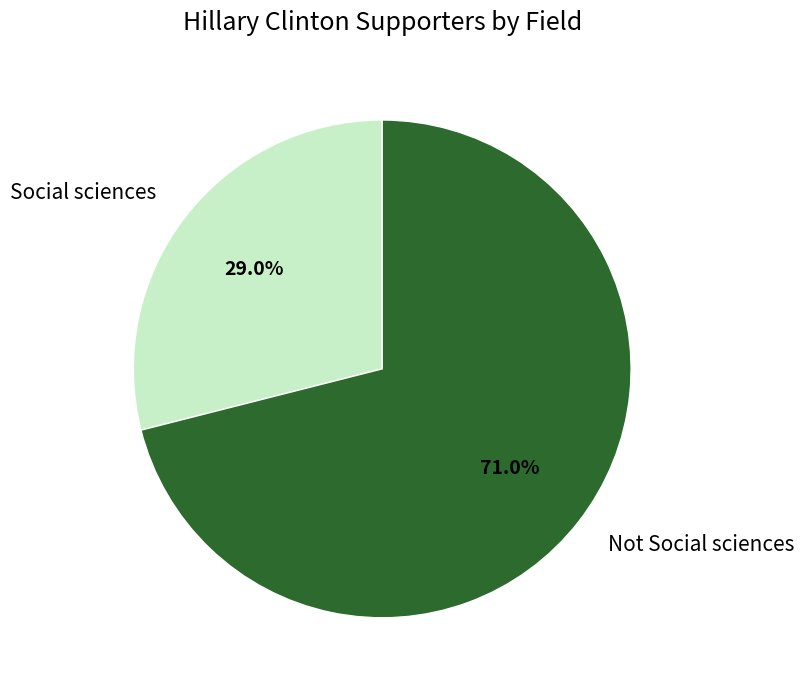

Rank the categories by value from lowest to highest.

Social sciences, Not Social sciences